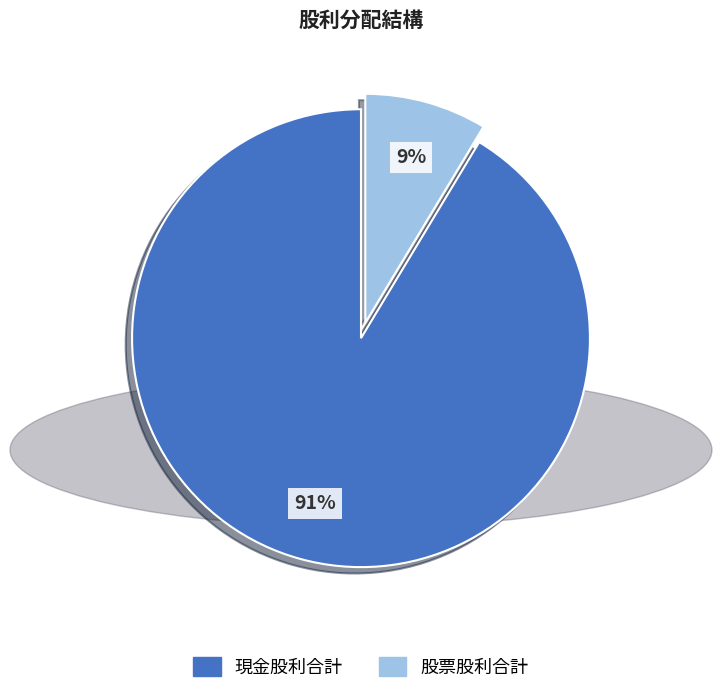

How many segments does this pie chart have?

2